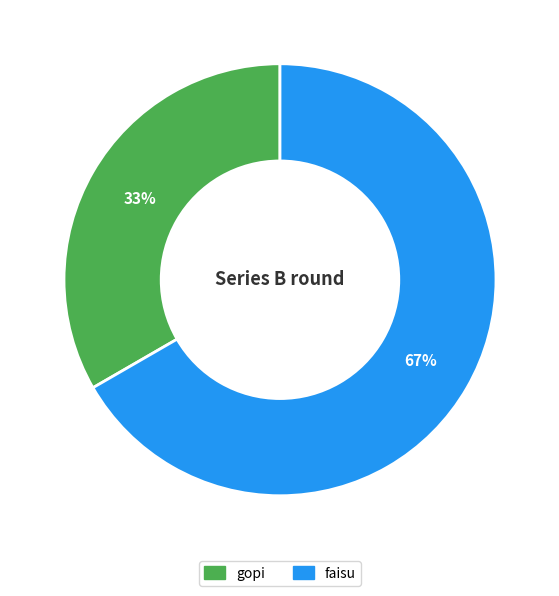

Which slice is the smallest?

gopi